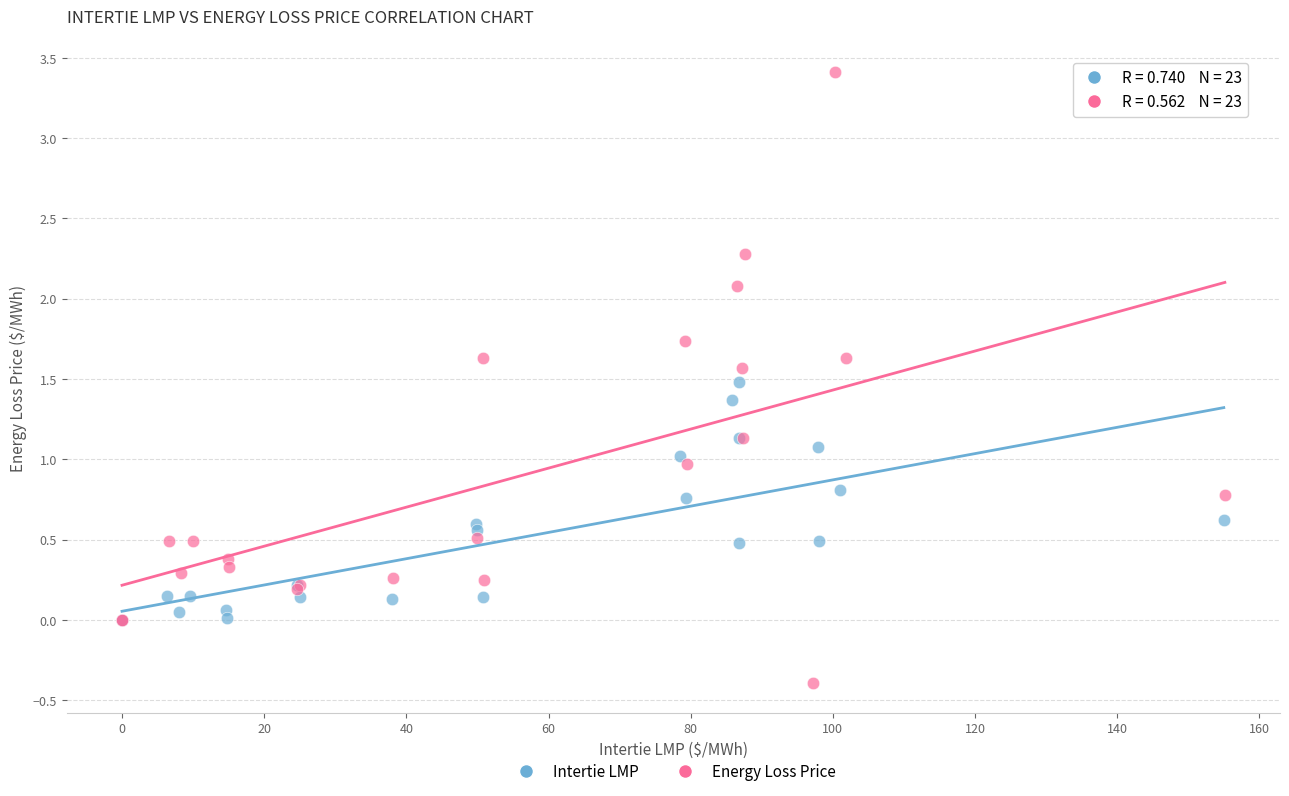

Which series reaches the minimum Y coordinate?

Energy Loss Price